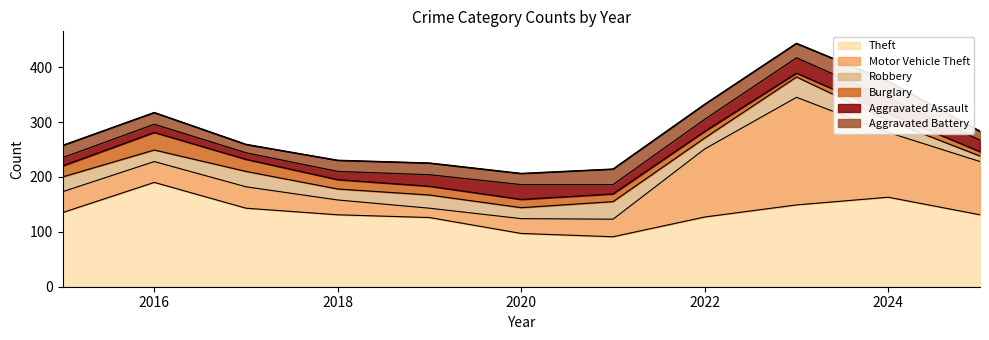

At how many categories does at least one series exceed 186?

2